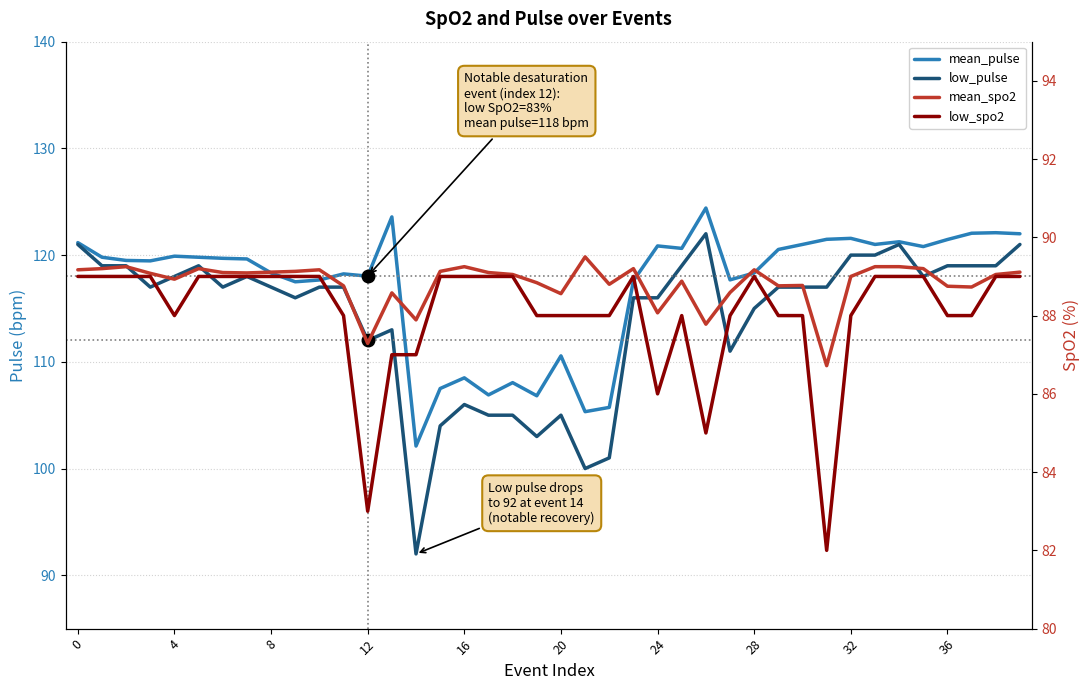

The mean_pulse series shows 65.2 at 27. True or false?

False